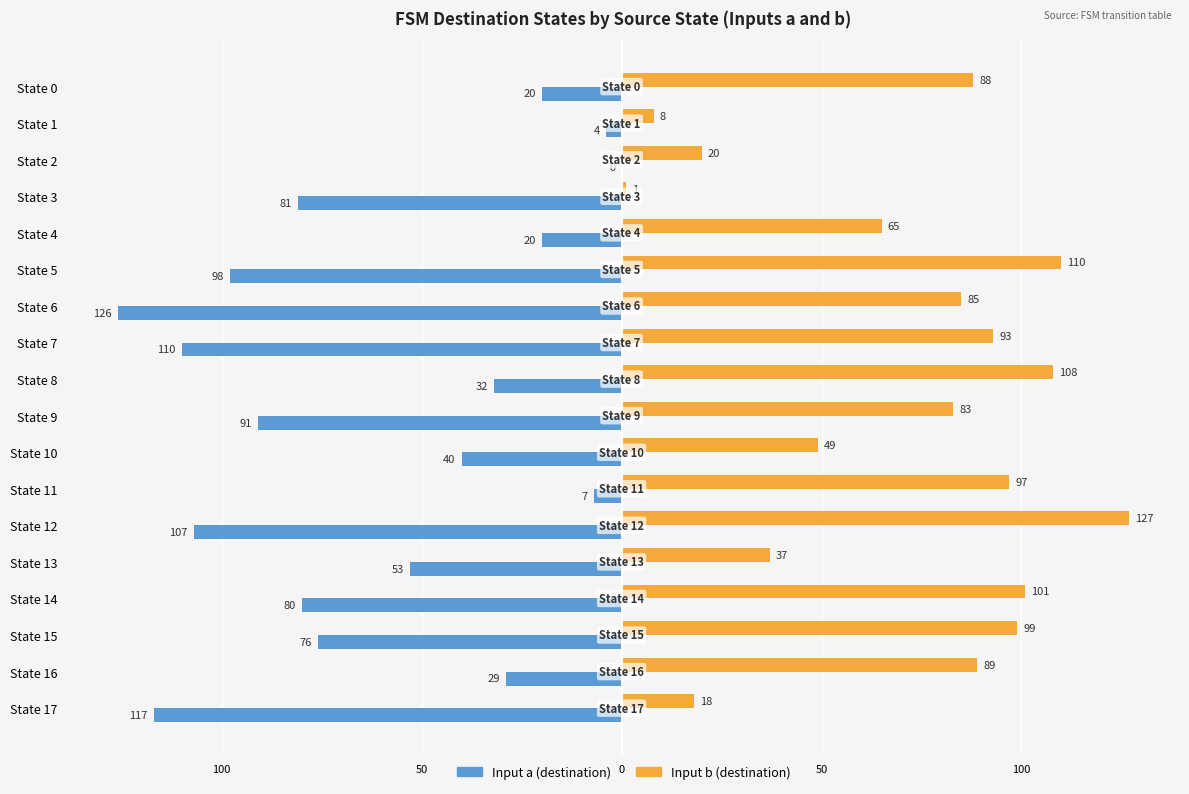

What is the label of the 9th bar from the right?

9